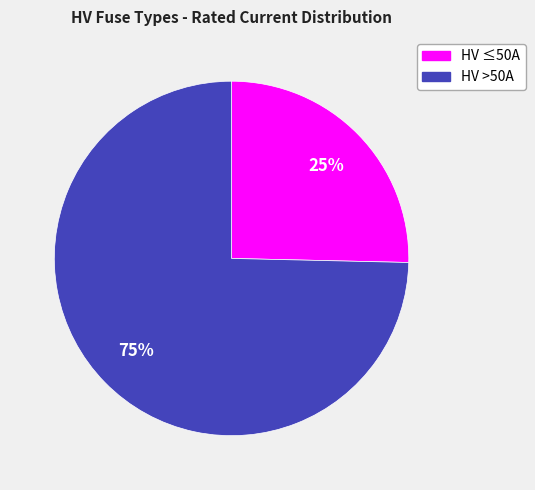

Does any single category account for the majority?

Yes